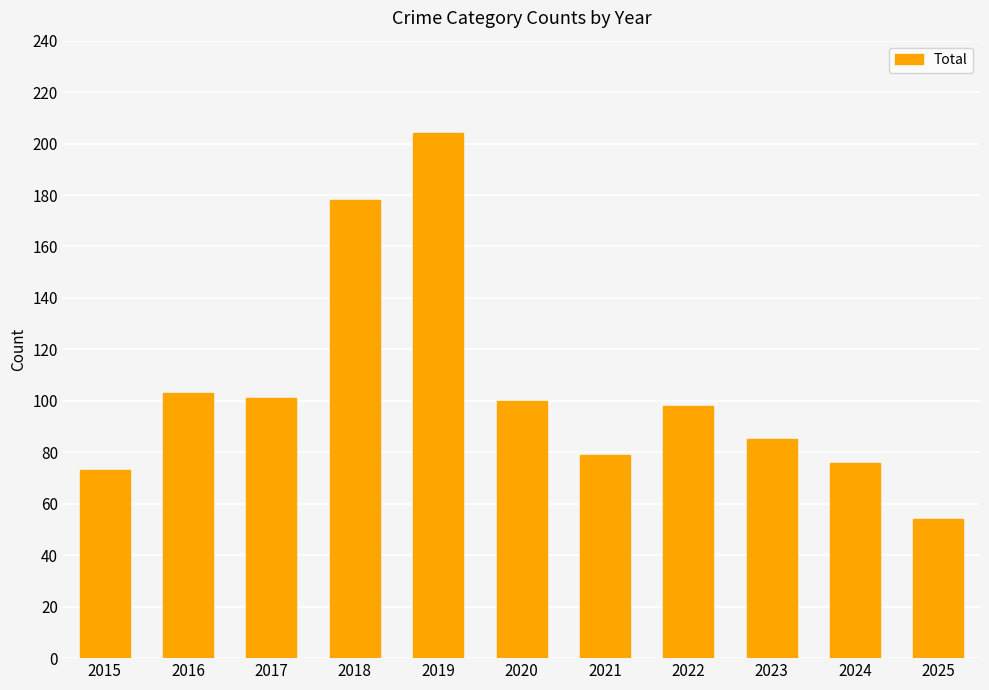

True or false: the data shows 79 at 2021.

True